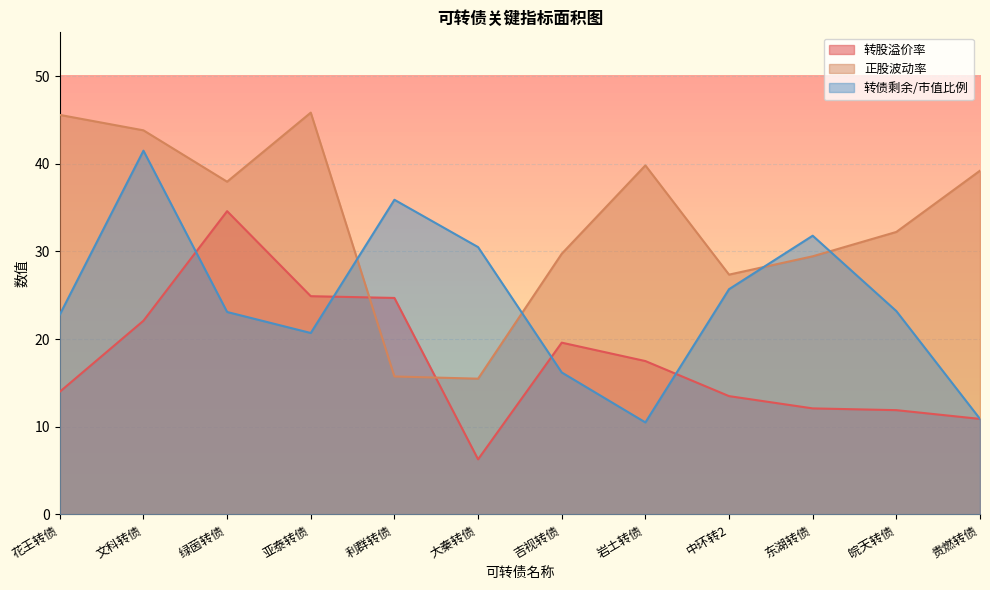

How many lines are shown in the chart?

3